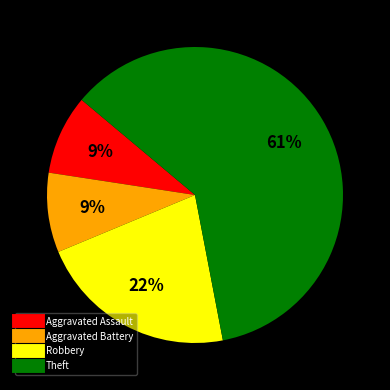

Between Aggravated Battery and Robbery, which is larger?

Robbery